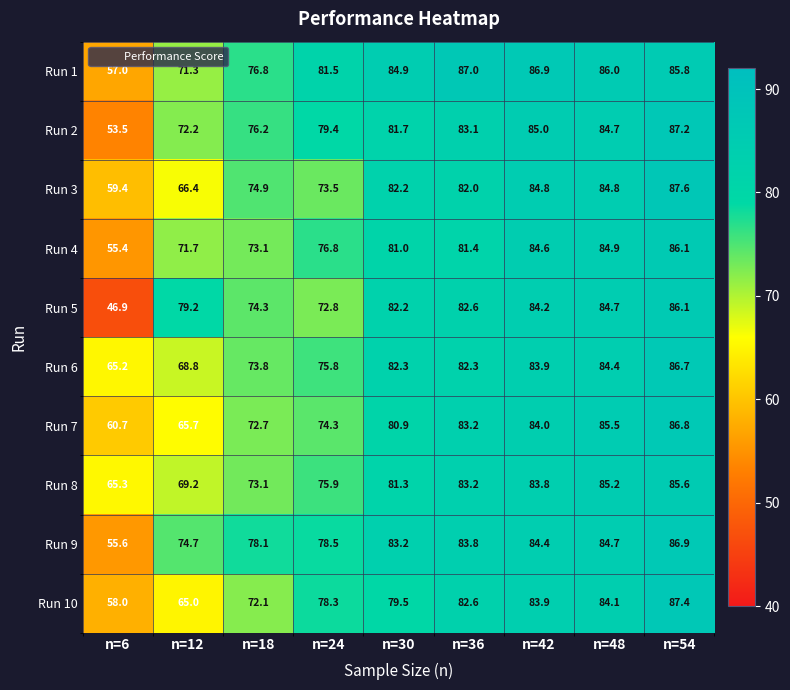

What is the minimum value shown in the chart?

46.9